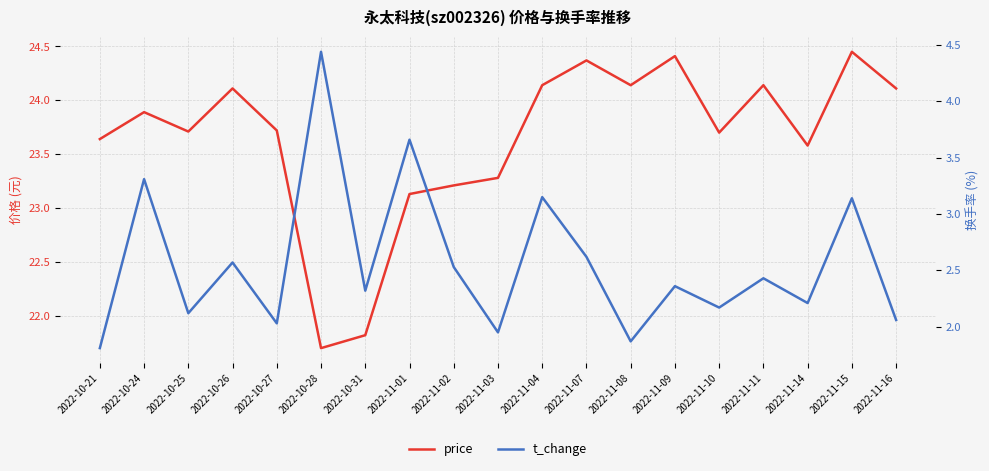

Rank the series by their average value, from highest to lowest.

price, t_change